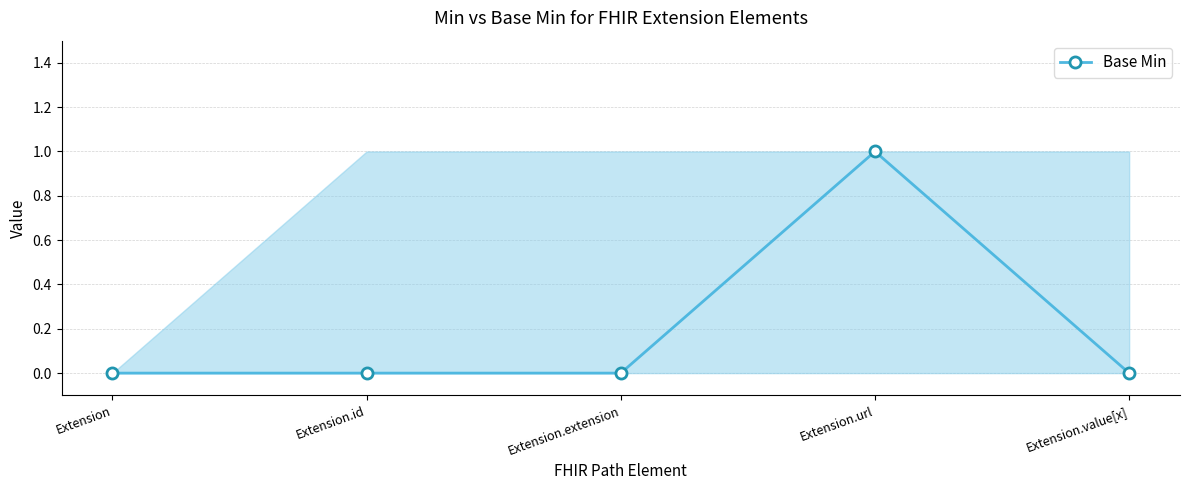

Is it true that the value at Extension is 0?

True